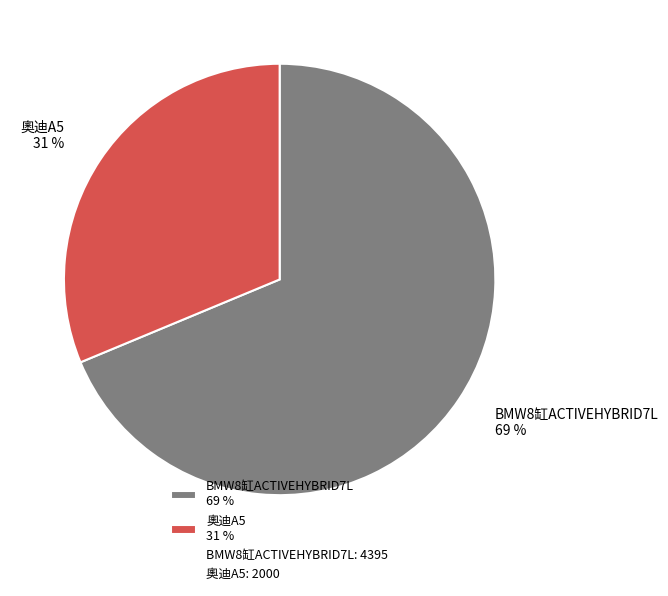

Is there any slice that represents more than half of the pie?

Yes